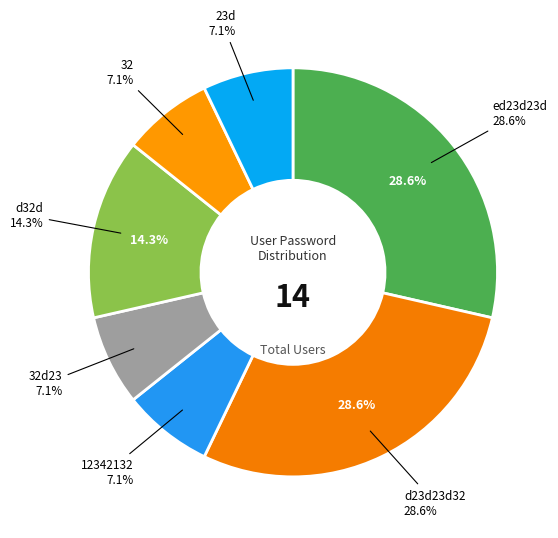

To the nearest percent, what percentage of the pie is 32d23?

7%